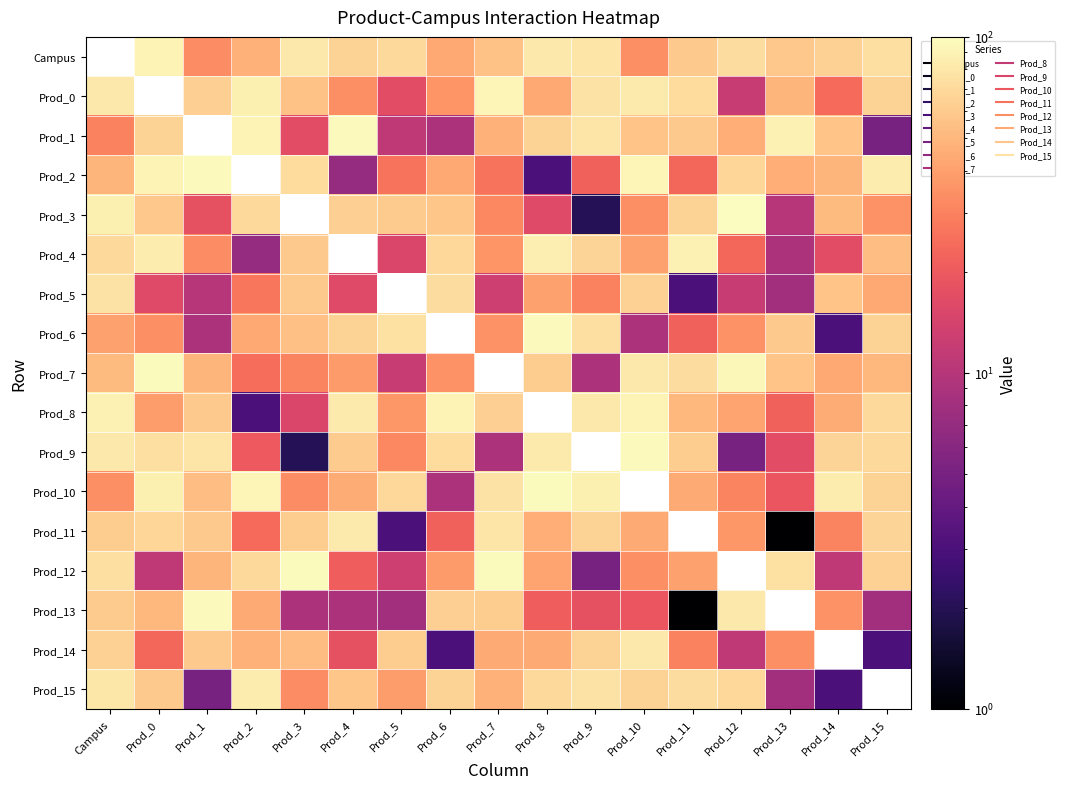

Which has a higher value, Prod_11 or Prod_4?

Prod_4